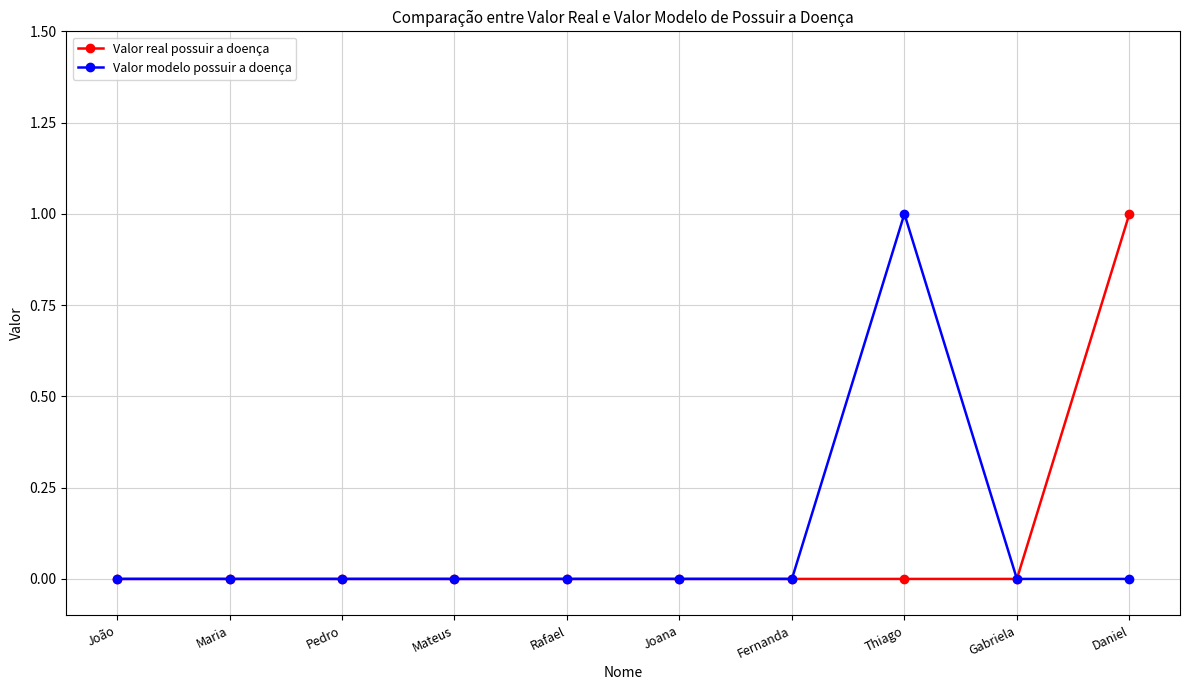

Reading left to right, list all the values displayed in this chart.

Valor real possuir a doença: 0	0	0	0	0	0	0	0	0	1
Valor modelo possuir a doença: 0	0	0	0	0	0	0	1	0	0